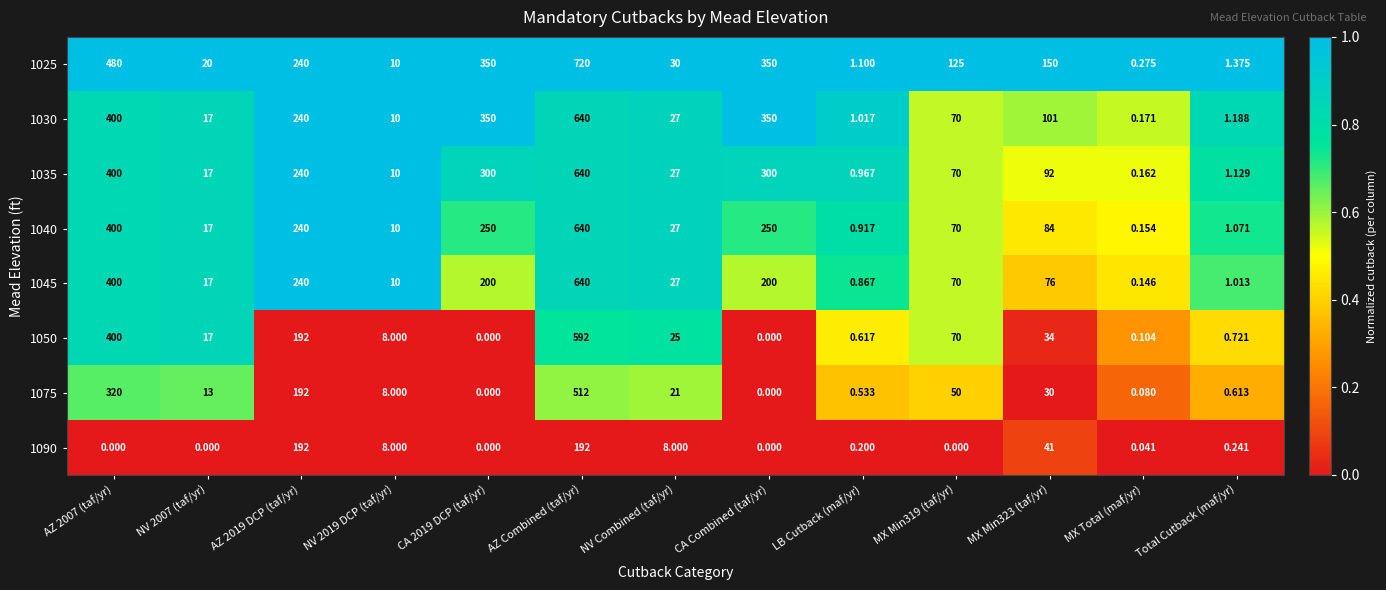

At which category is the sum across all series the highest?

AZ Combined (taf/yr)